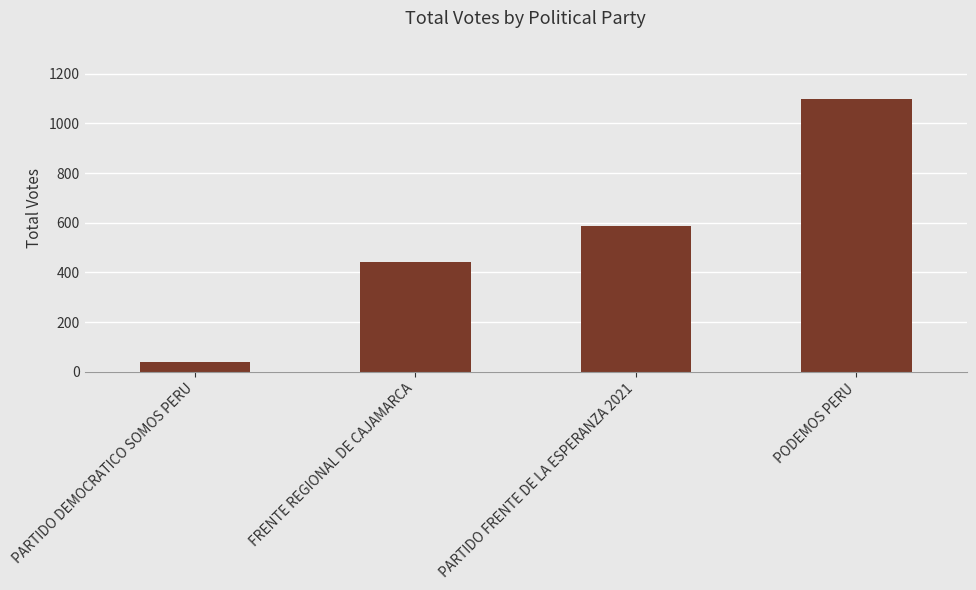

Rank the categories by value from lowest to highest.

PARTIDO DEMOCRATICO SOMOS PERU, FRENTE REGIONAL DE CAJAMARCA, PARTIDO FRENTE DE LA ESPERANZA 2021, PODEMOS PERU